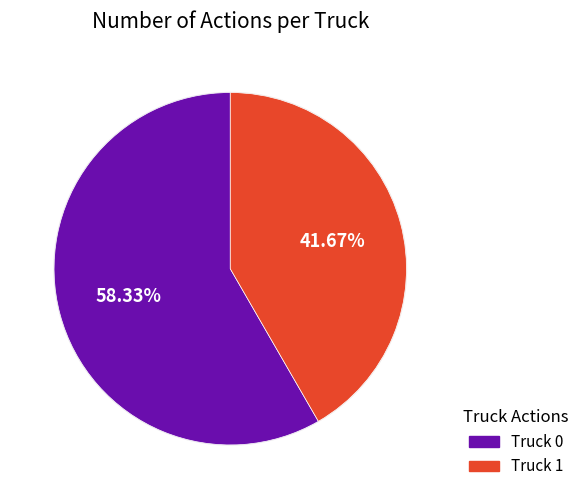

Which has a higher value, Truck 0 or Truck 1?

Truck 0